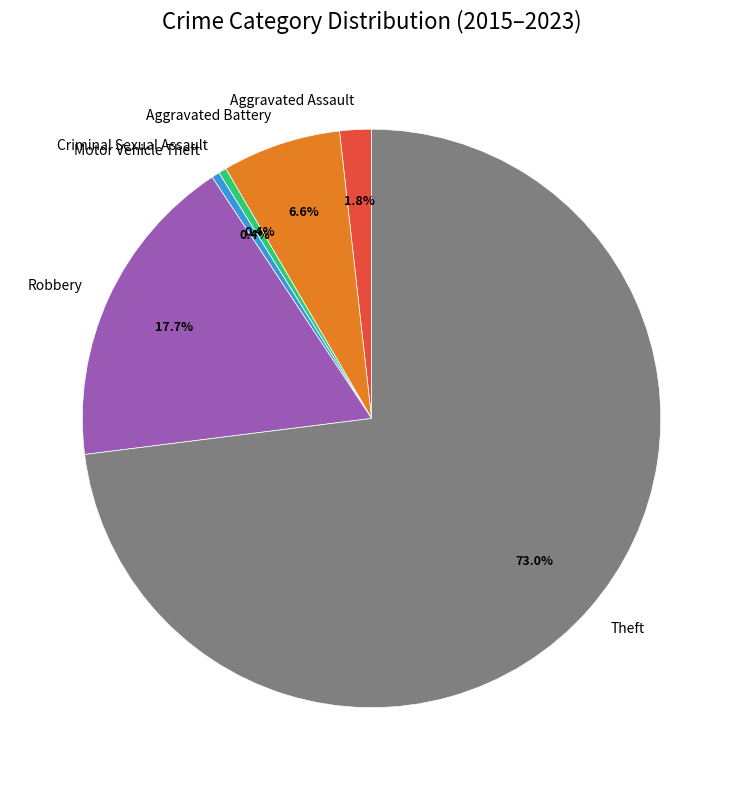

How many segments does this pie chart have?

6